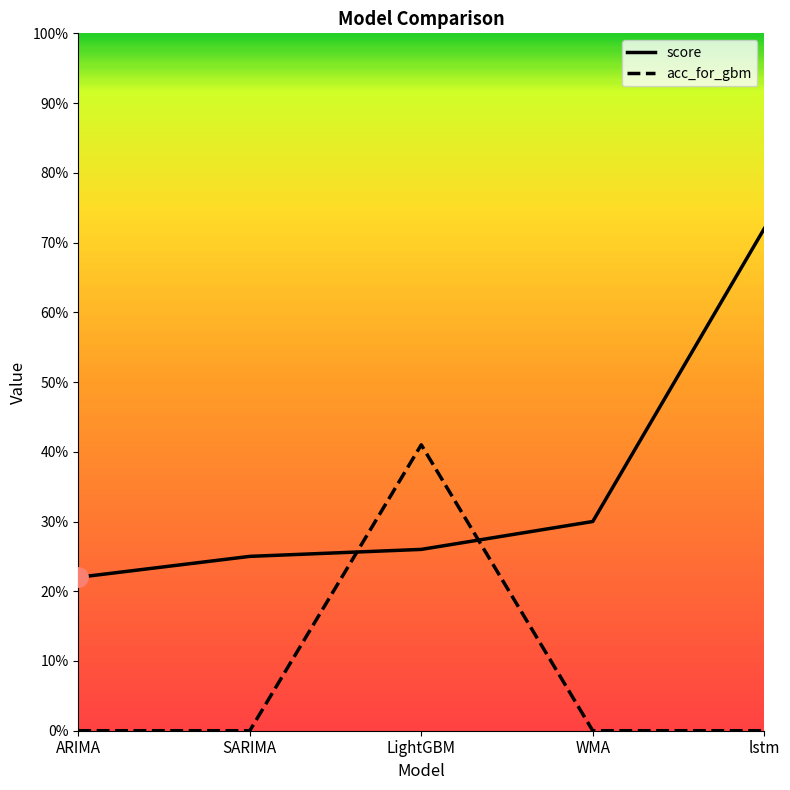

Reading left to right, extract all data points from this chart.

score: 0.2	0.2	0.3	0.3	0.7
acc_for_gbm: 0.0	0.0	0.4	0.0	0.0